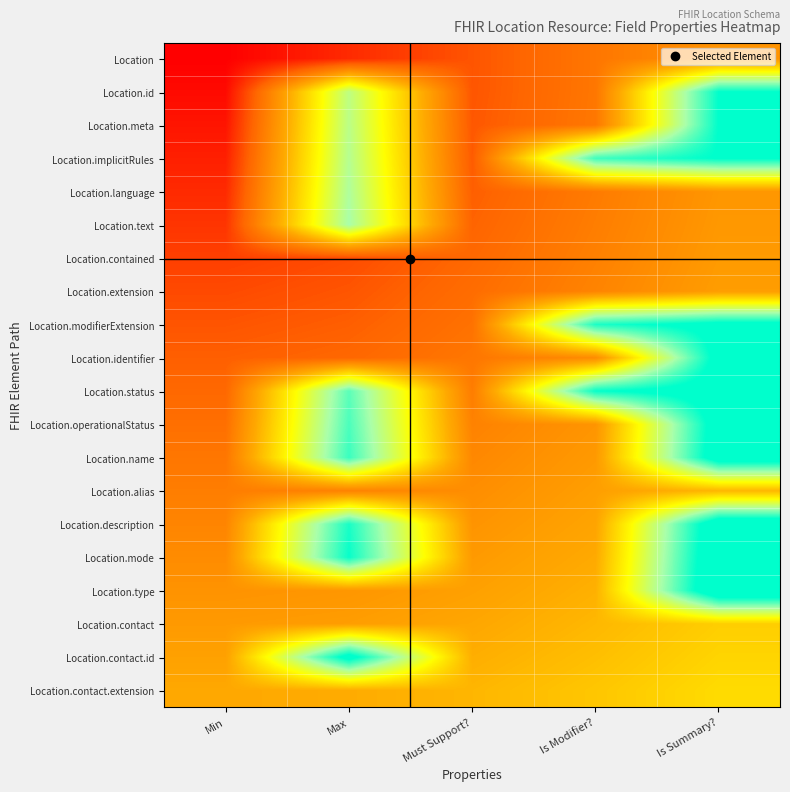

What is the greatest value displayed?

1.4